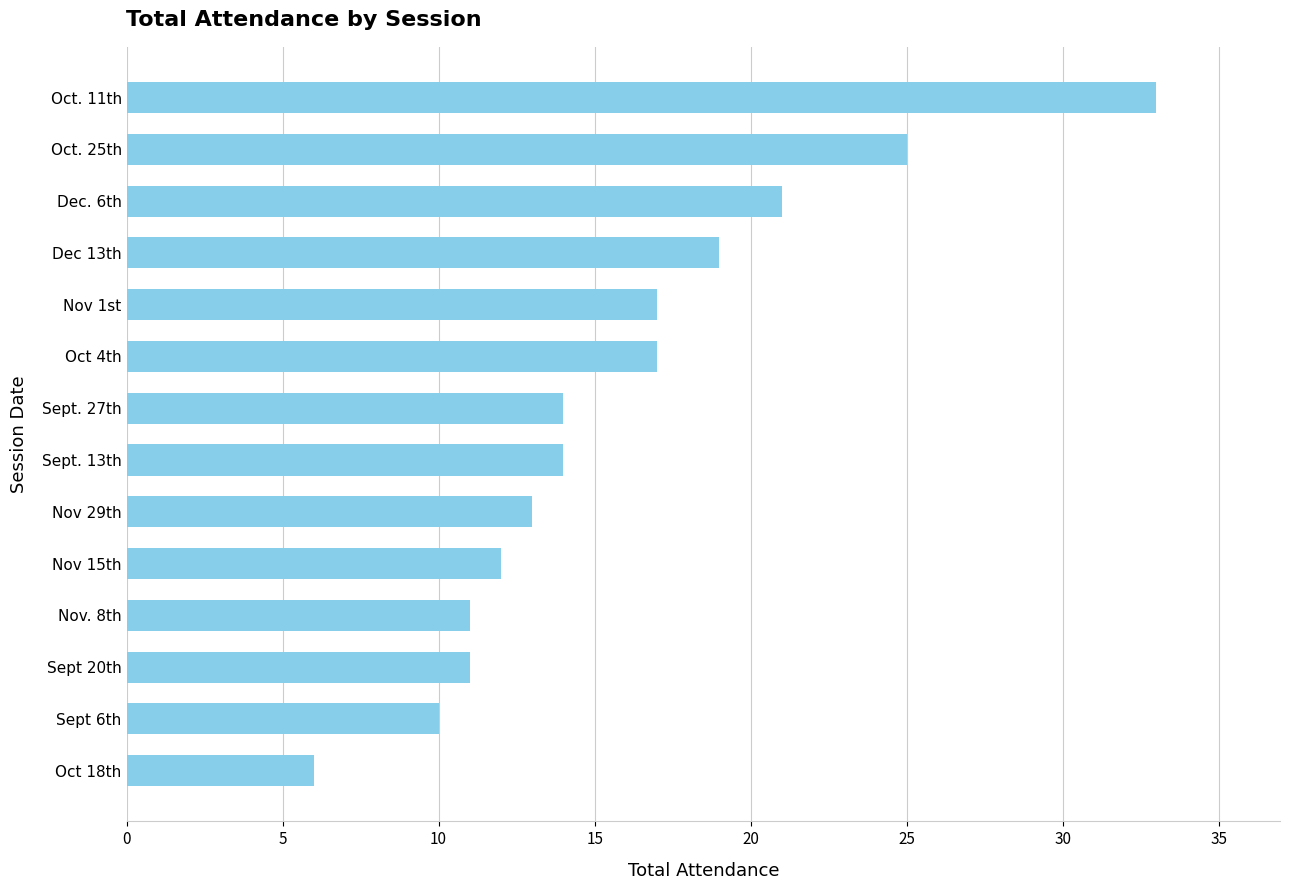

What is the change in value from Sept. 27th to Oct. 11th?

+19